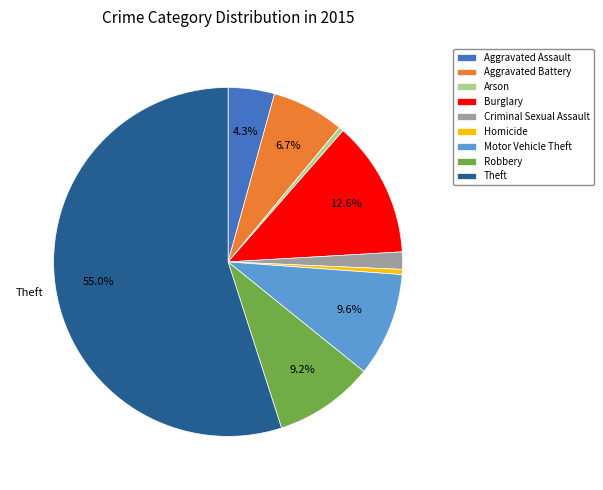

To the nearest percent, what percentage of the pie is Criminal Sexual Assault?

2%